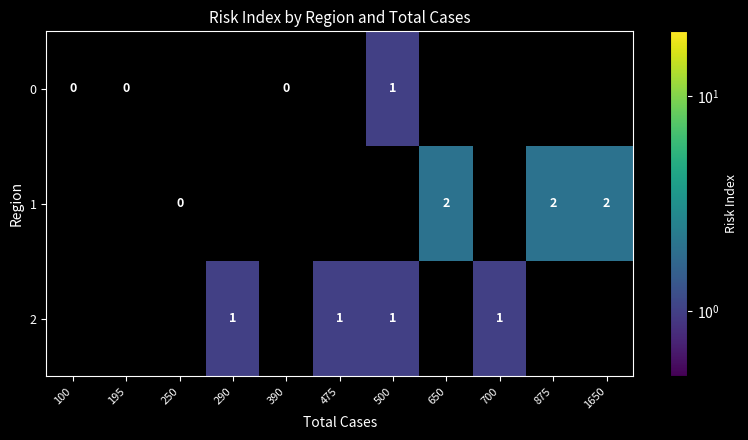

The value of 2 at 290 is 0. True or false?

False